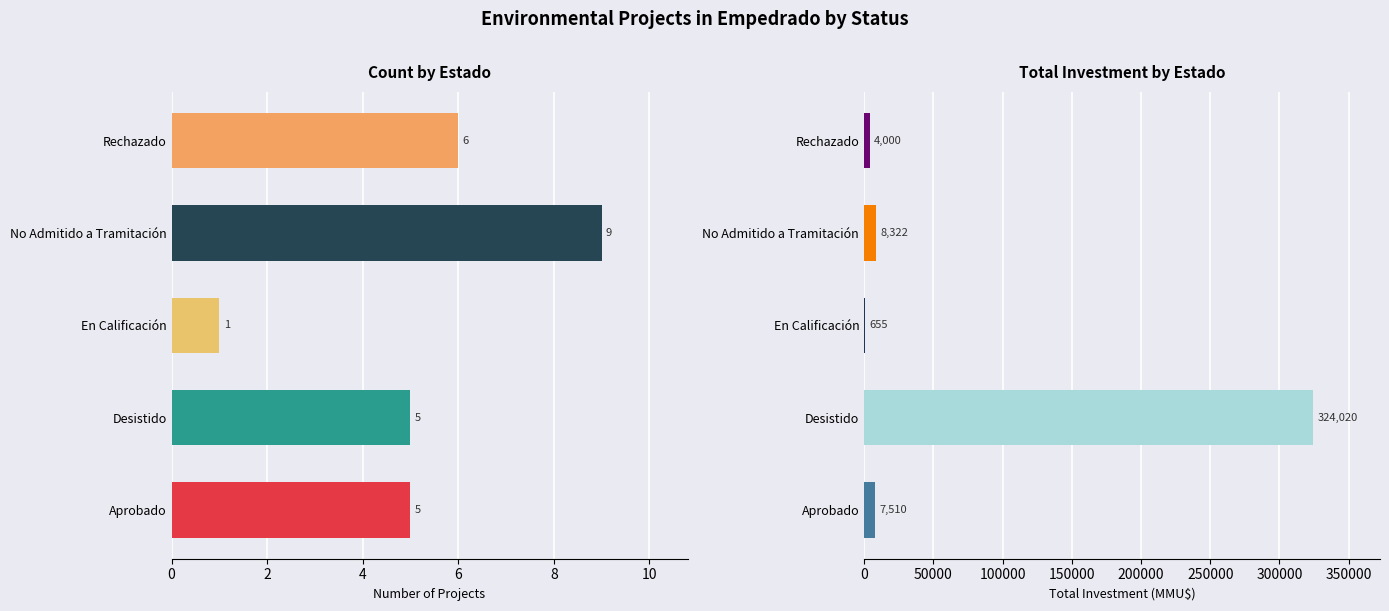

At which category does the chart reach its peak across all series?

Desistido